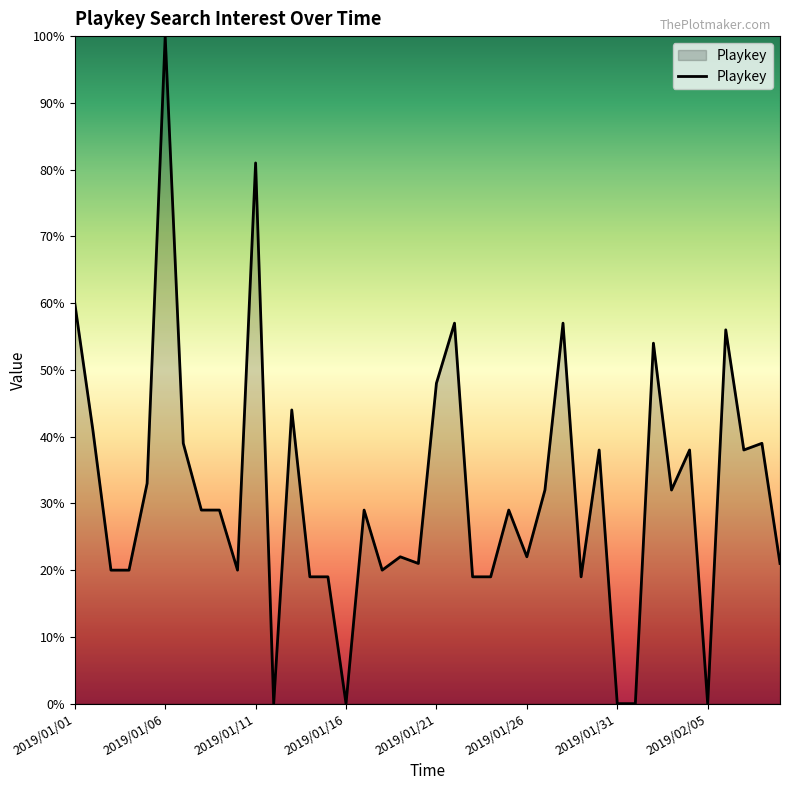

What is the greatest value displayed?

100